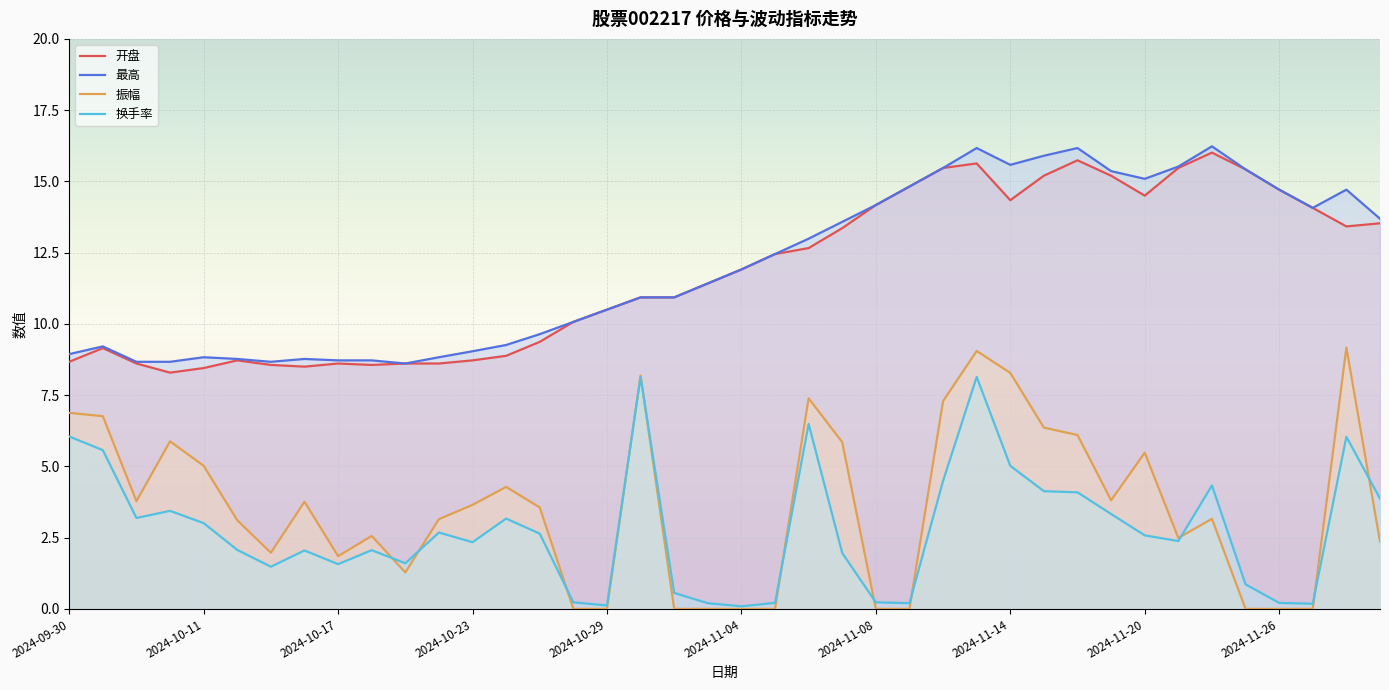

True or false: 开盘 and 换手率 cross at least once.

False